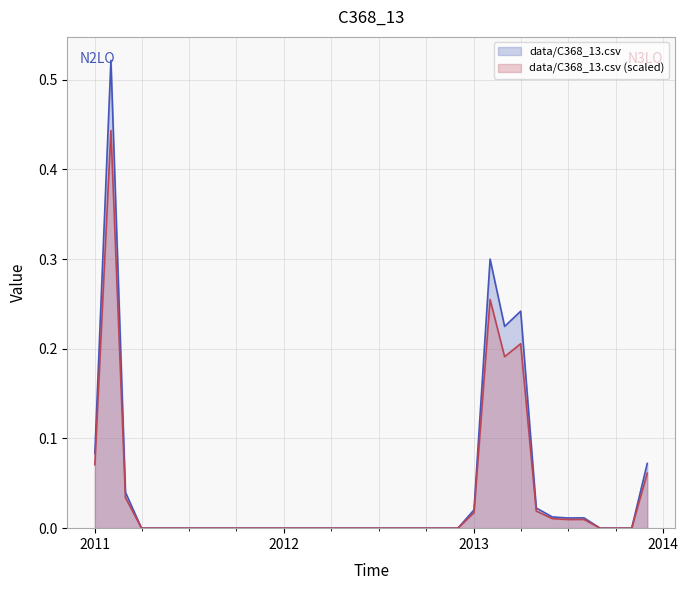

How many lines are shown in the chart?

2